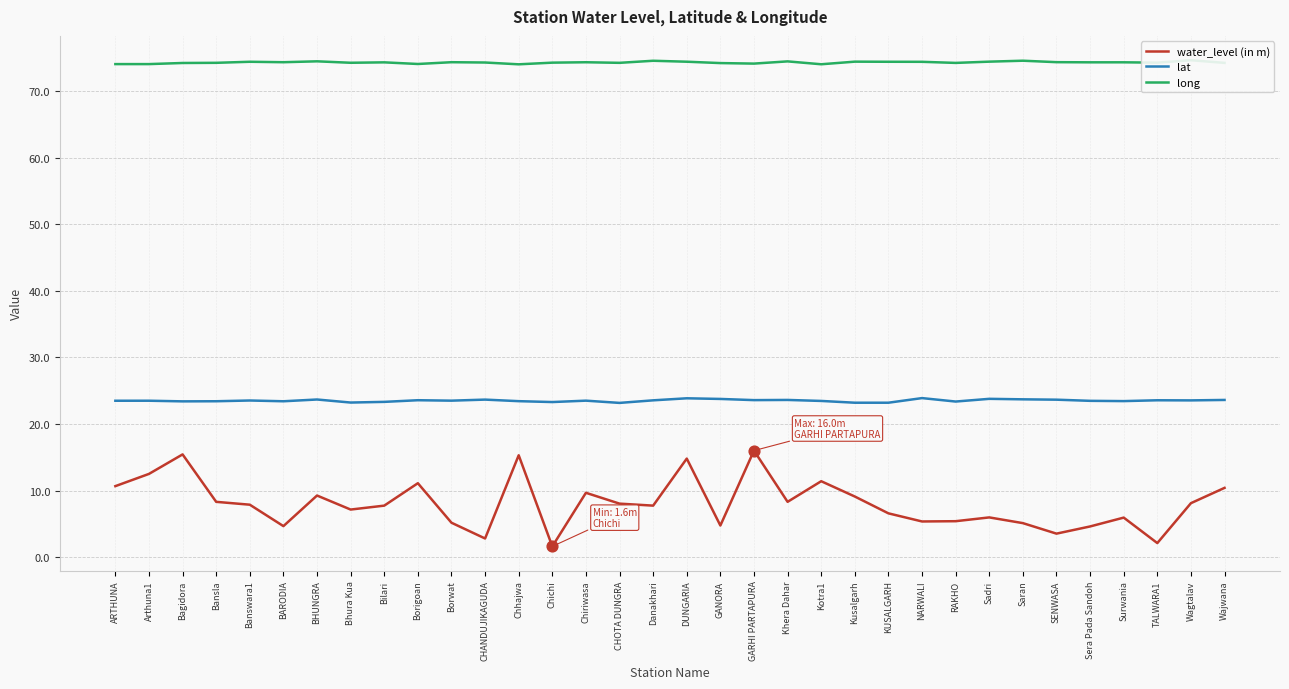

Which series contains the highest Y value?

long